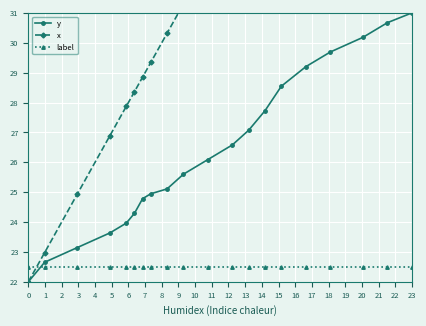

True or false: y and label cross at least once.

True